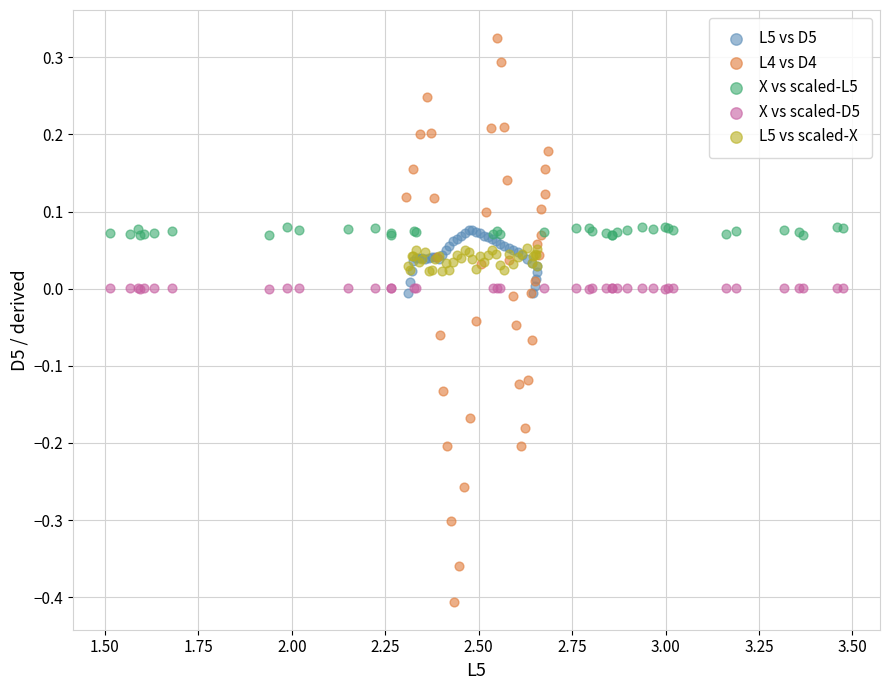

Which series contains the lowest Y value?

L4 vs D4